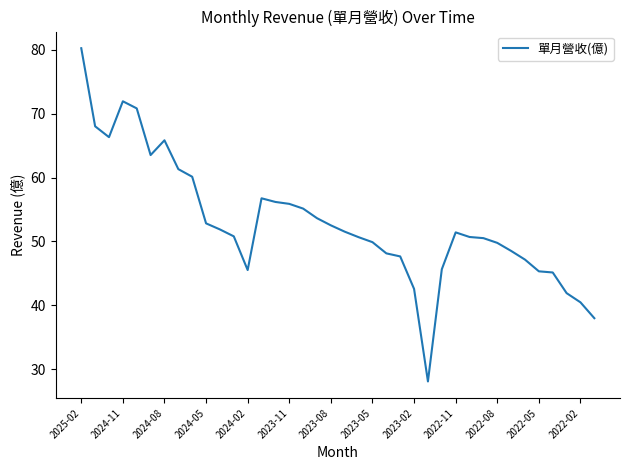

What is the smallest value displayed?

28.1